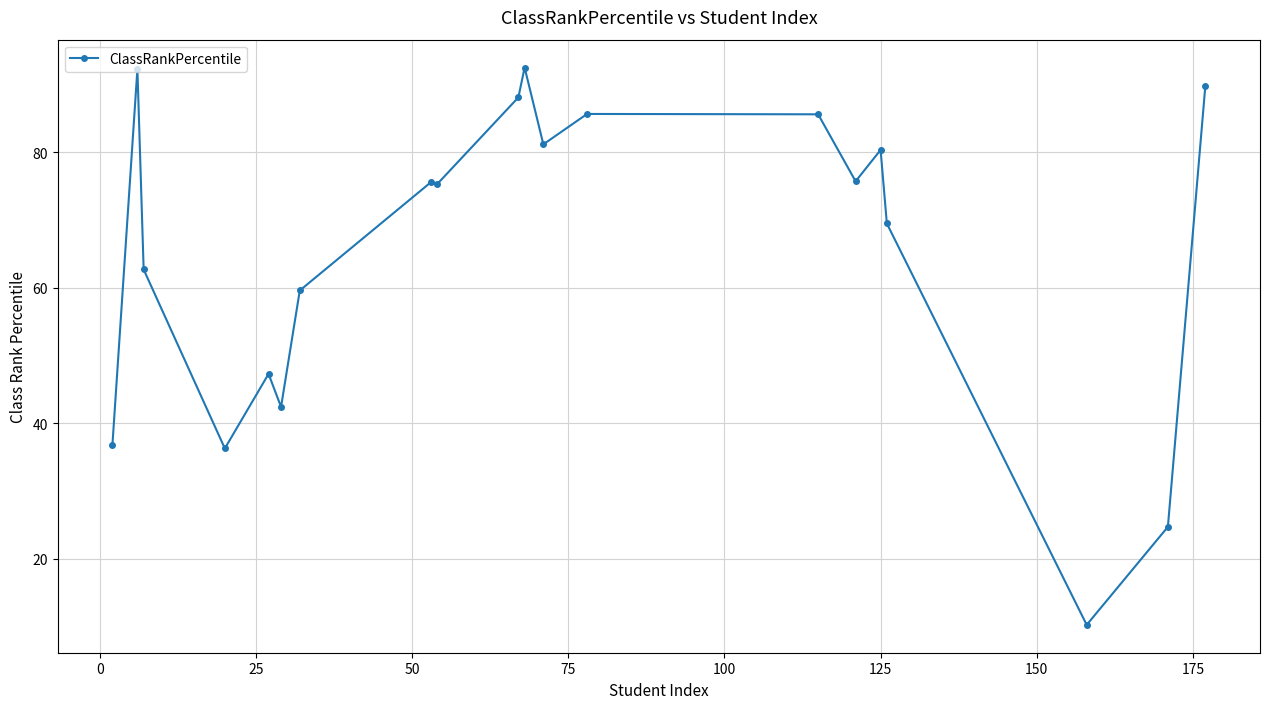

What is the value of the 7th point from the left?

59.6